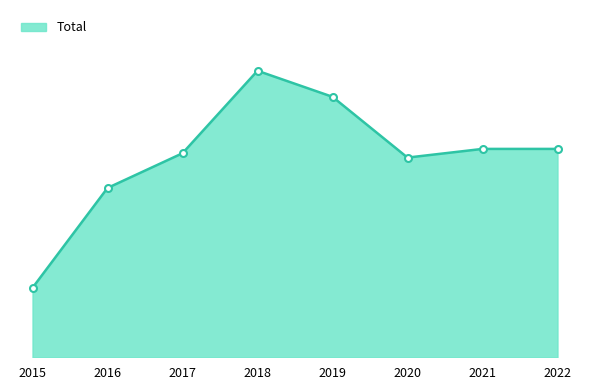

Reading left to right, what are all the values shown in this chart?

16	39	47	66	60	46	48	48